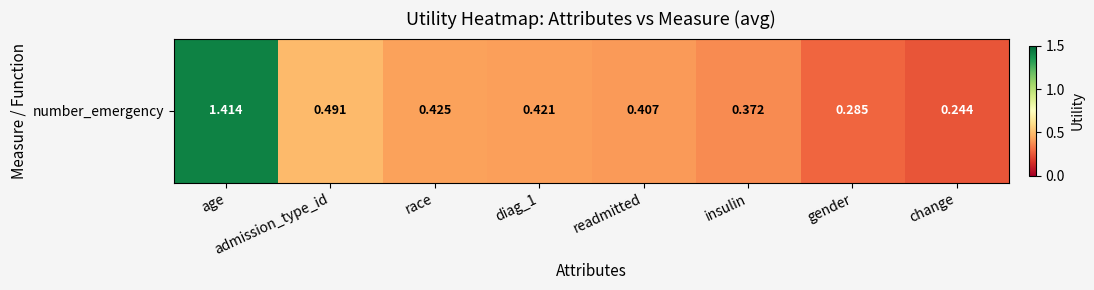

At which category does the chart reach its peak across all series?

age